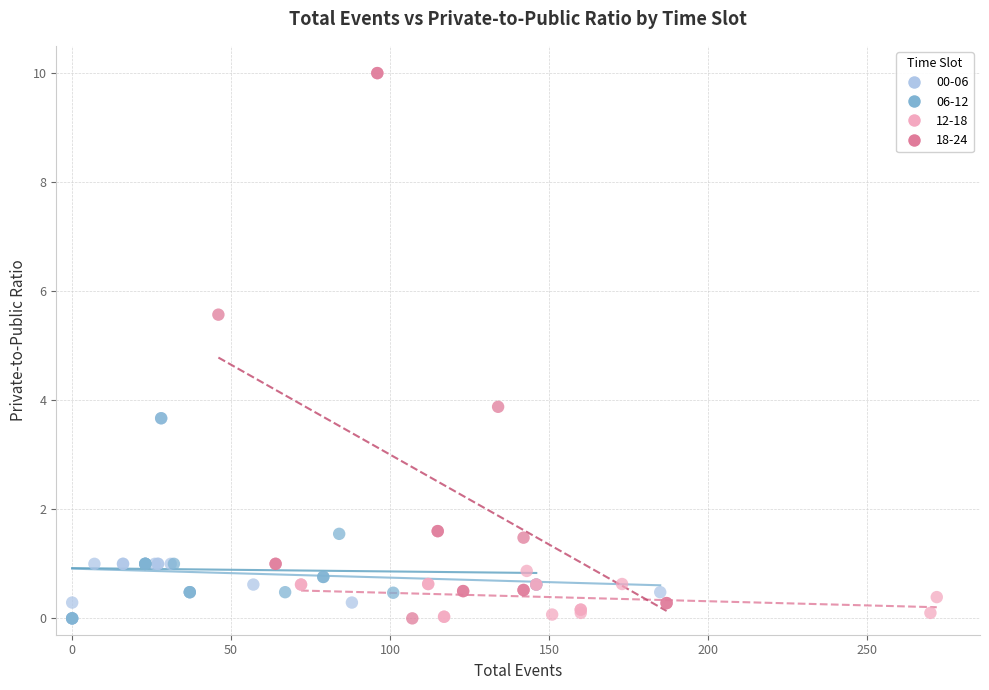

Which series has the largest Y range (max minus min)?

18-24